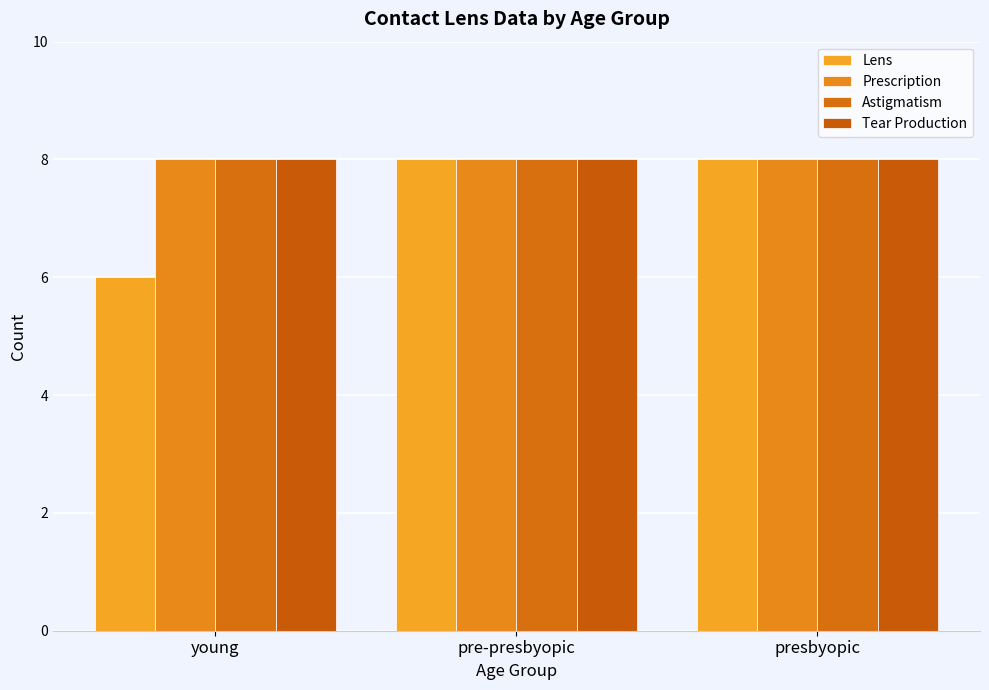

What is the difference between the maximum and minimum values in the Lens series?

2